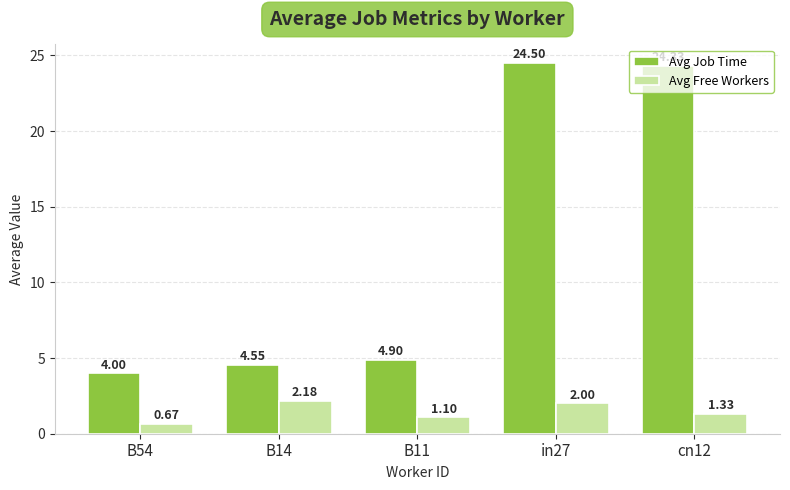

What is the difference between the maximum and minimum values in the Avg Job Time series?

20.5